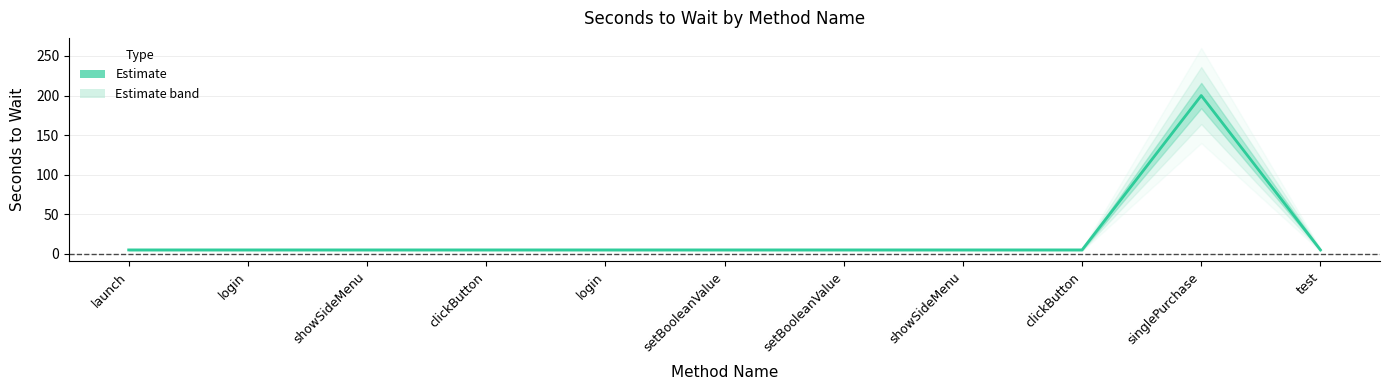

Reading right to left, transcribe all the data shown in this chart.

5	200	5	5	5	5	5	5	5	5	5